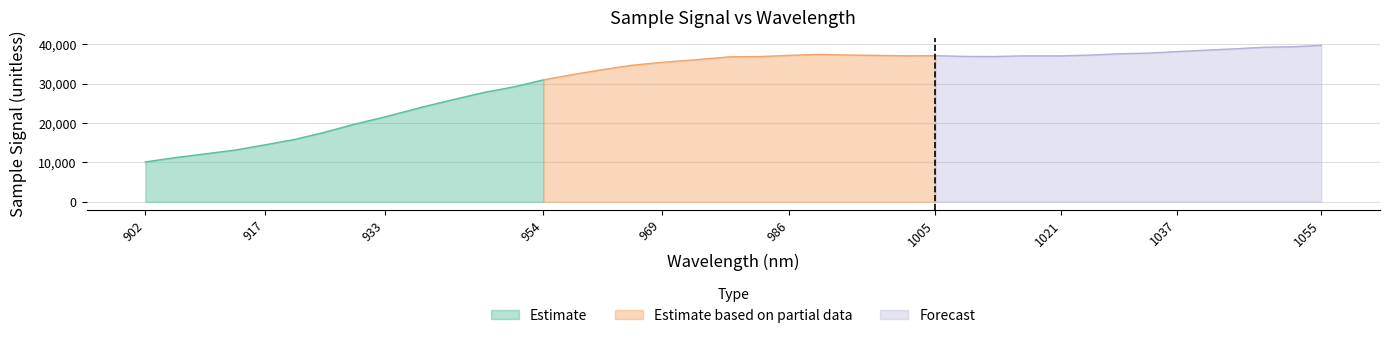

What is the smallest value displayed?

10127